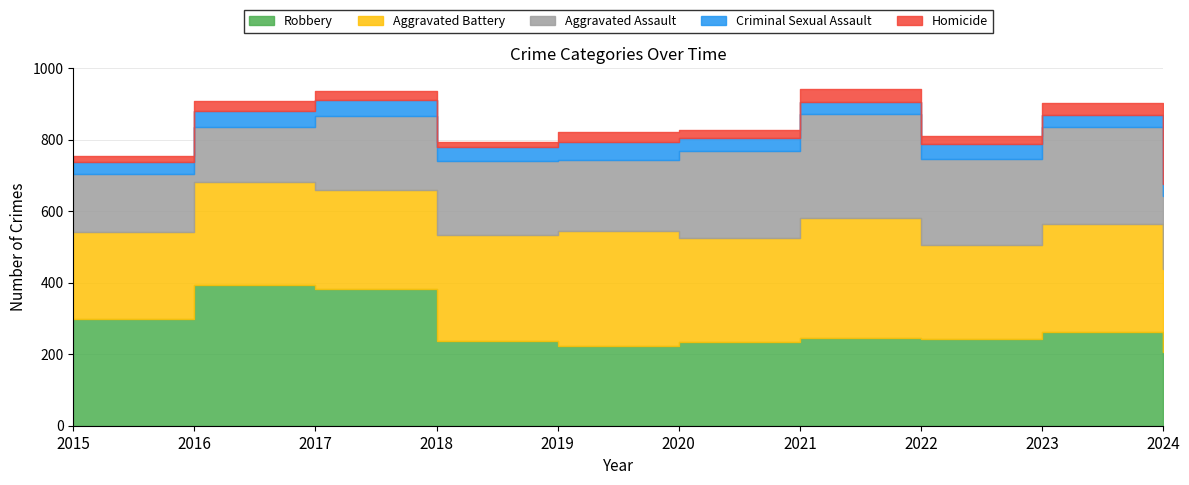

Between 2022 and 2020, which is larger?

2020